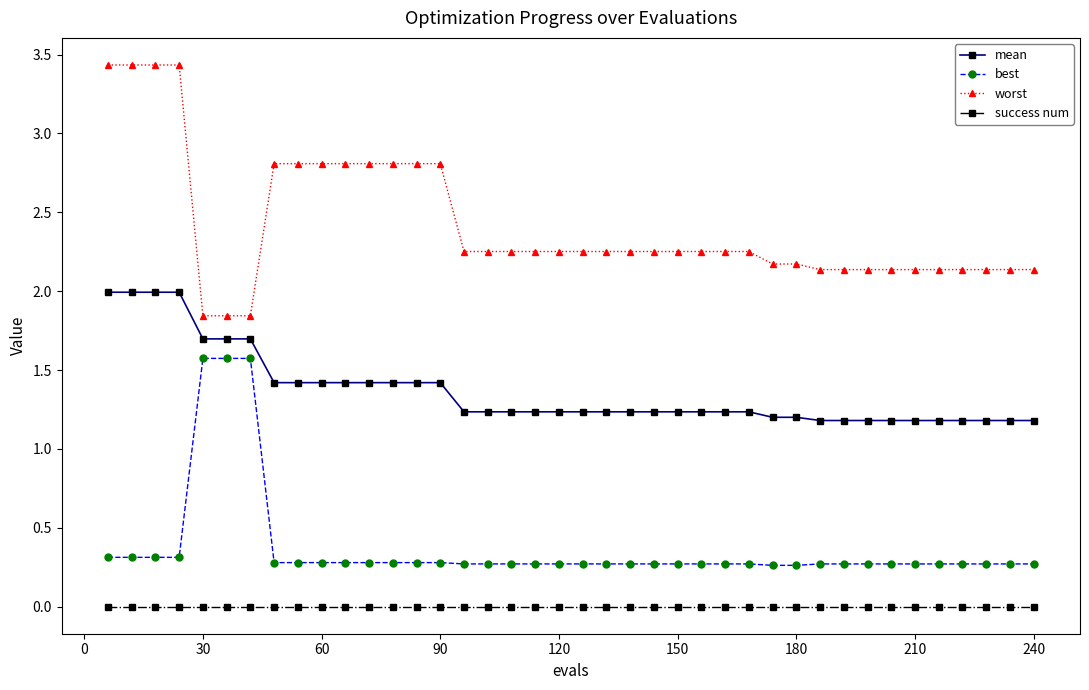

Does the chart display data point markers on the line(s)?

Yes